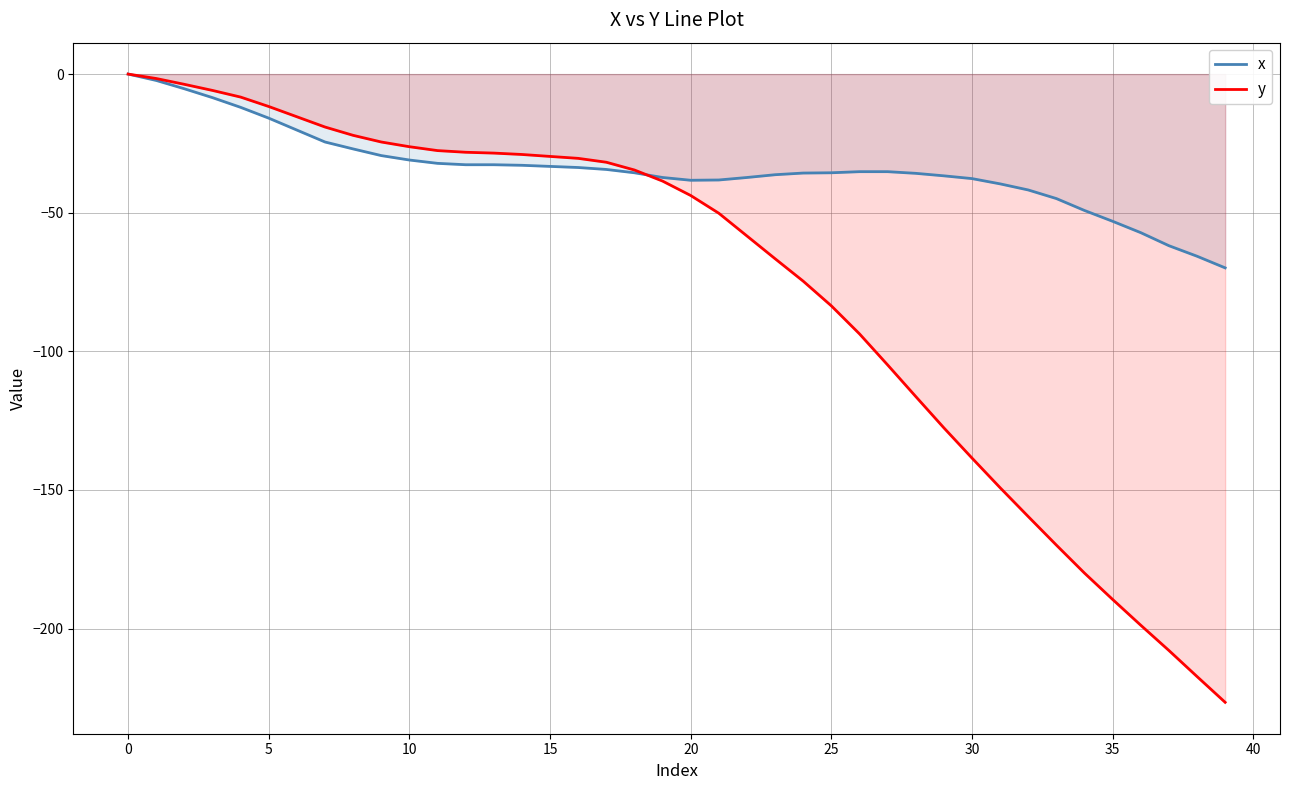

Count the number of data series in this chart.

2